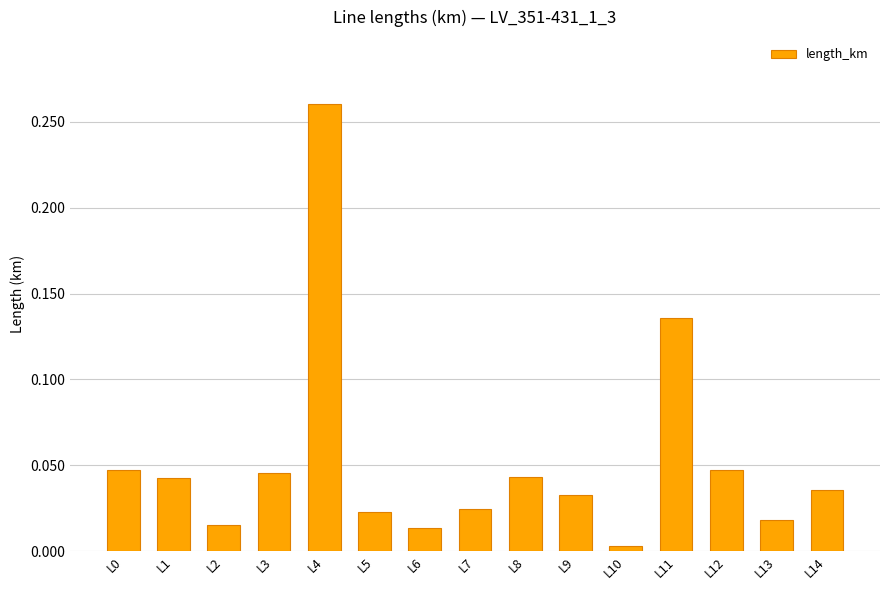

How many distinct data groups are displayed?

1